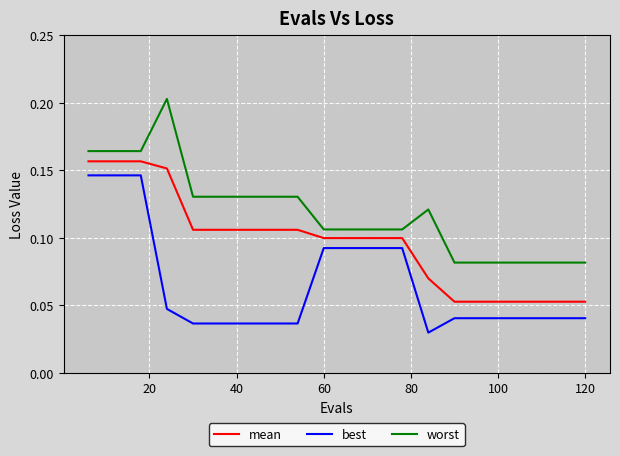

True or false: best and worst cross at least once.

False